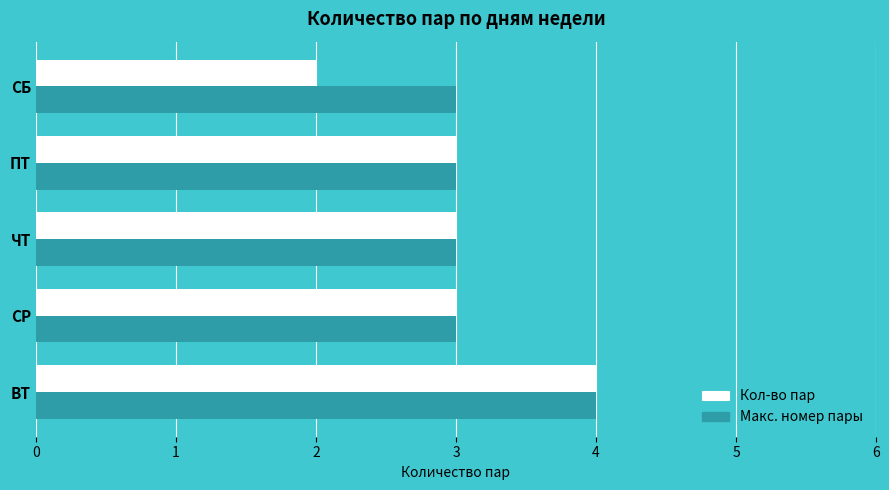

What is the sum of all Кол-во пар values?

15